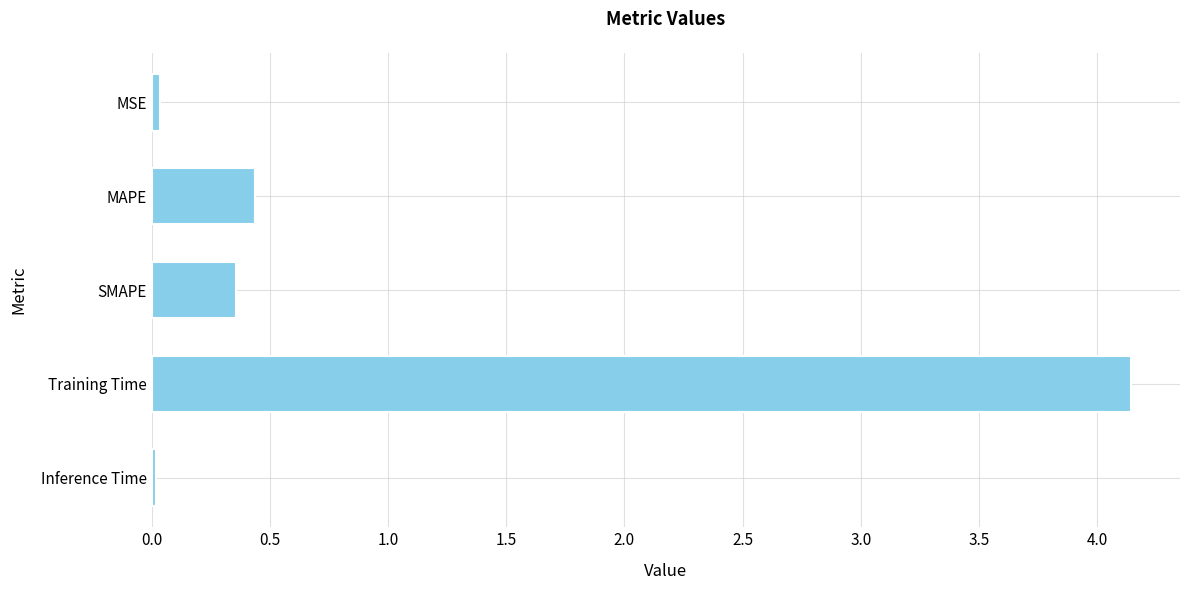

What is the sum of all values?

5.0